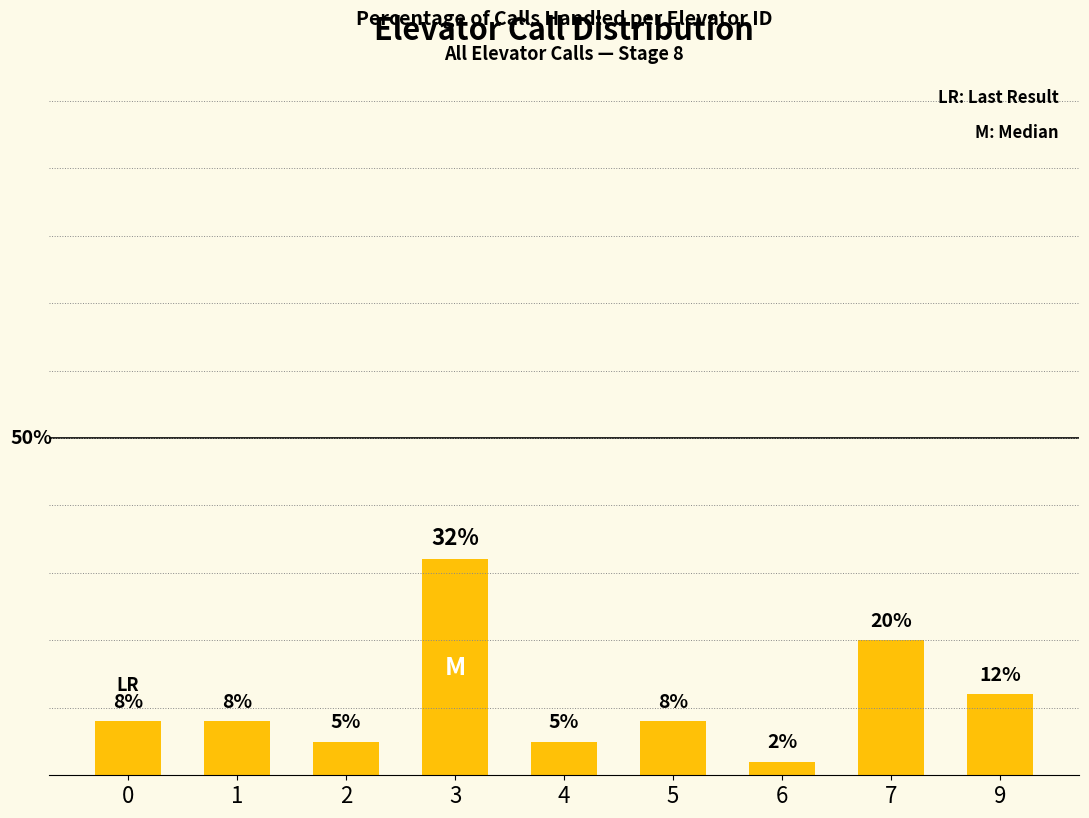

Does the chart contain any negative values?

No